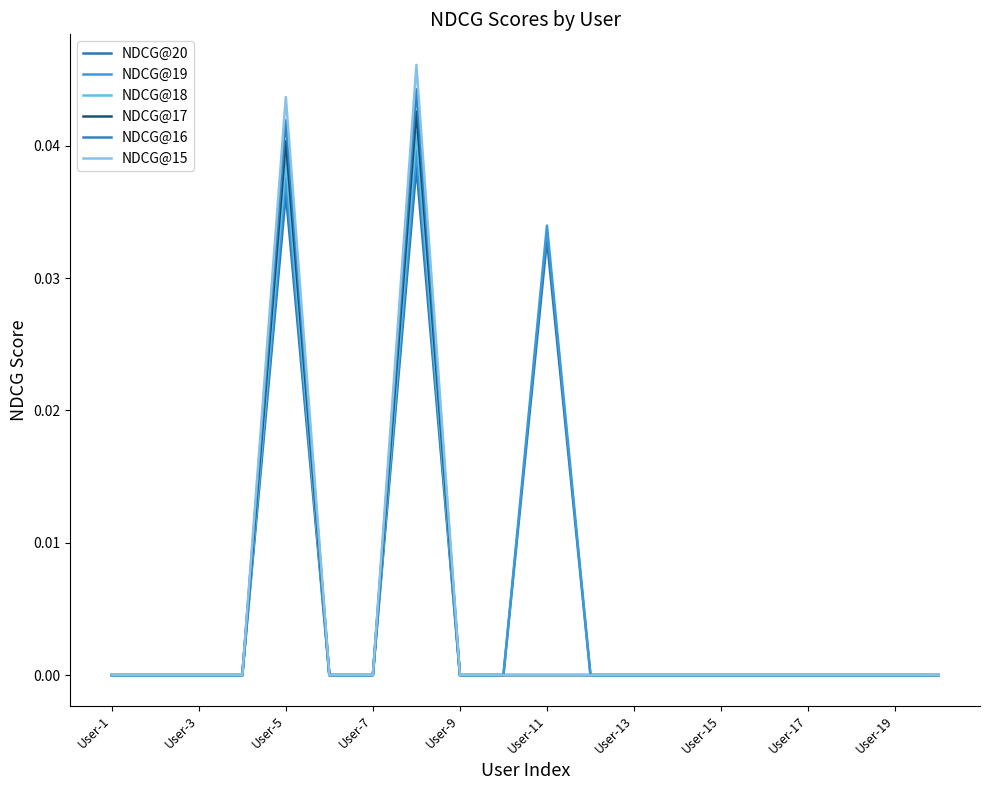

True or false: NDCG@16 and NDCG@15 intersect in this chart.

False